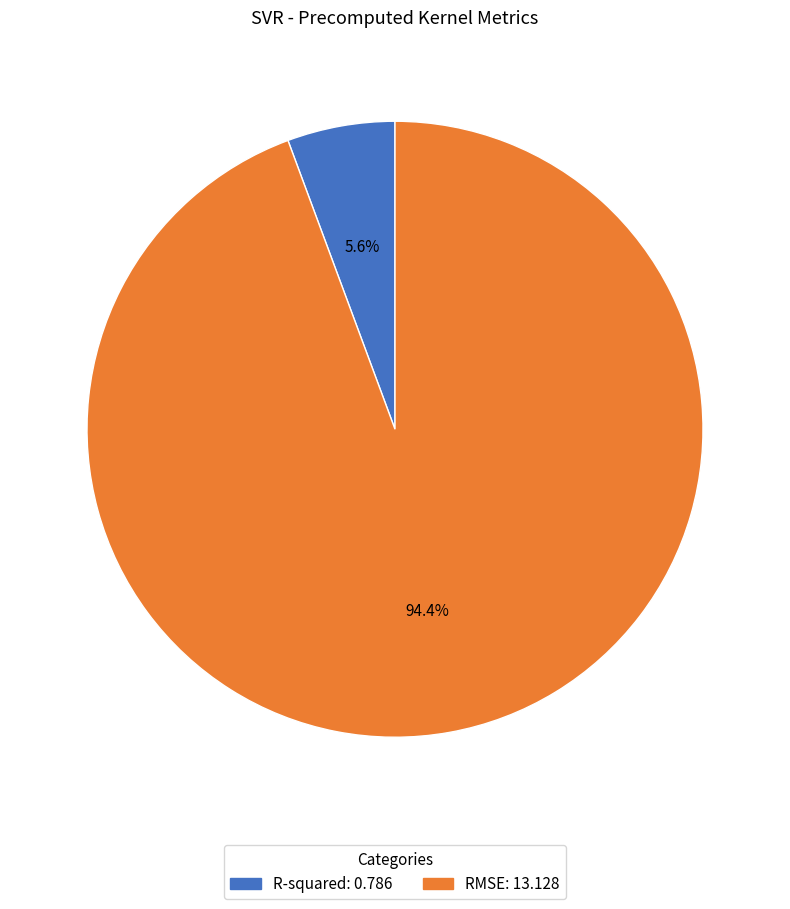

Which category accounts for the majority?

RMSE